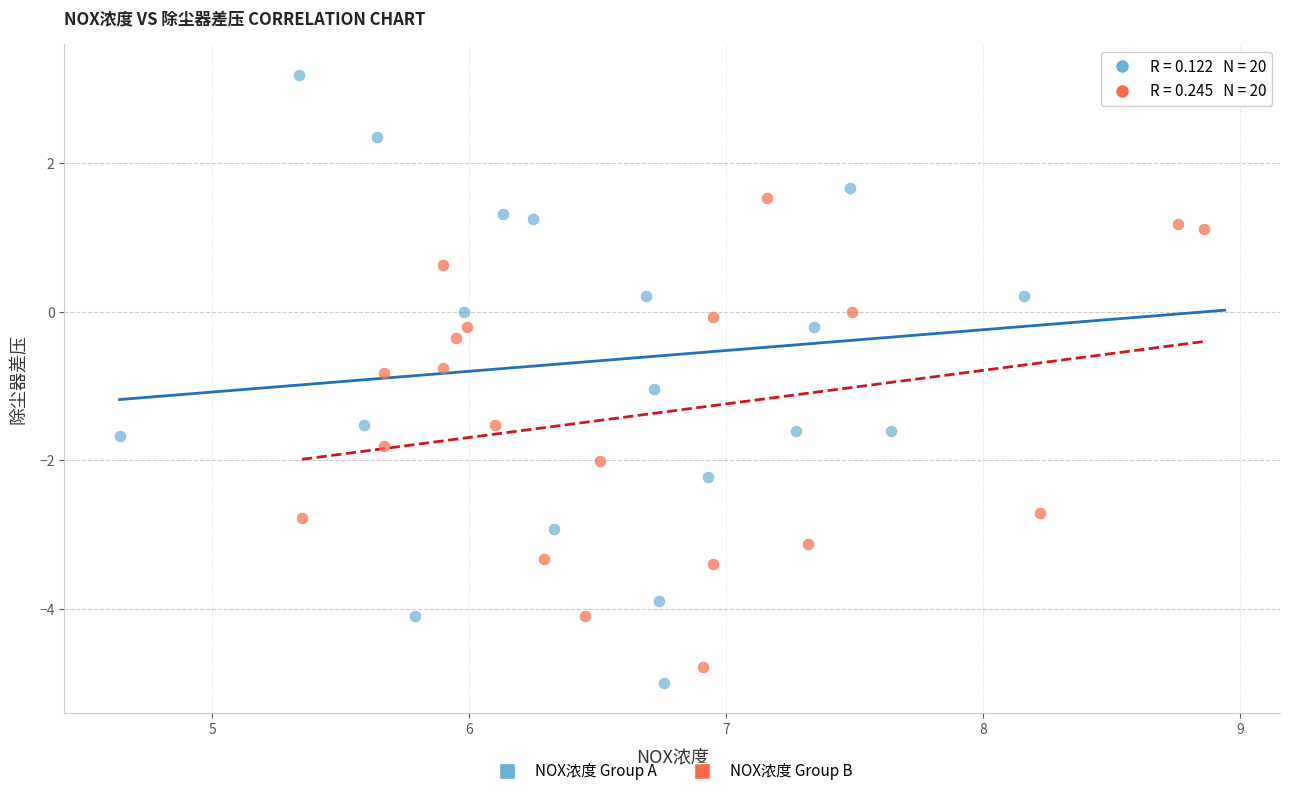

Which series has the largest Y range (max minus min)?

NOX浓度 Group A